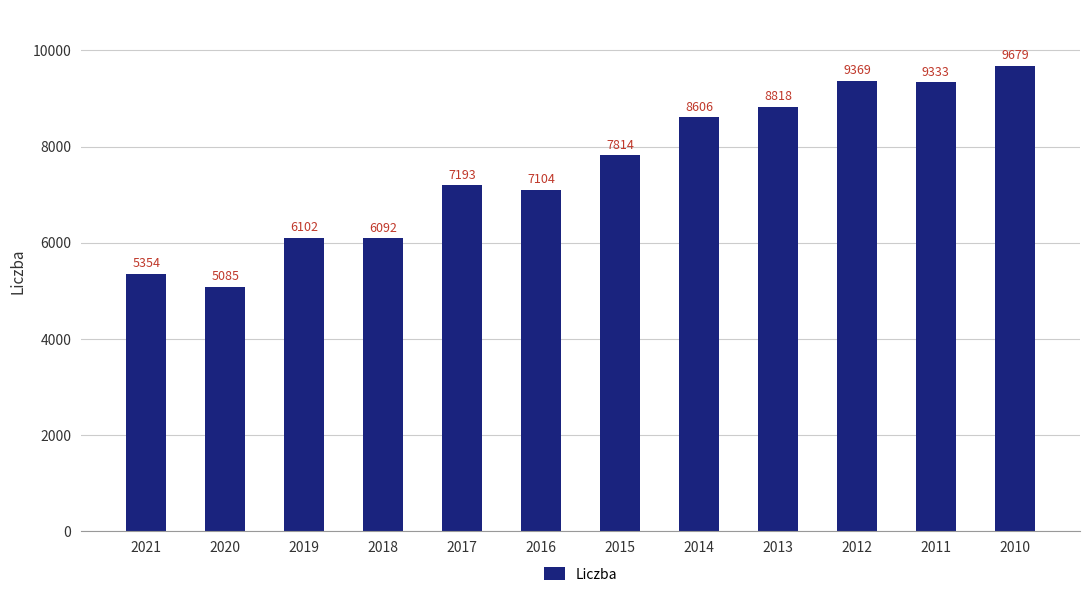

What is the difference between the values at 2019 and 2010?

3577